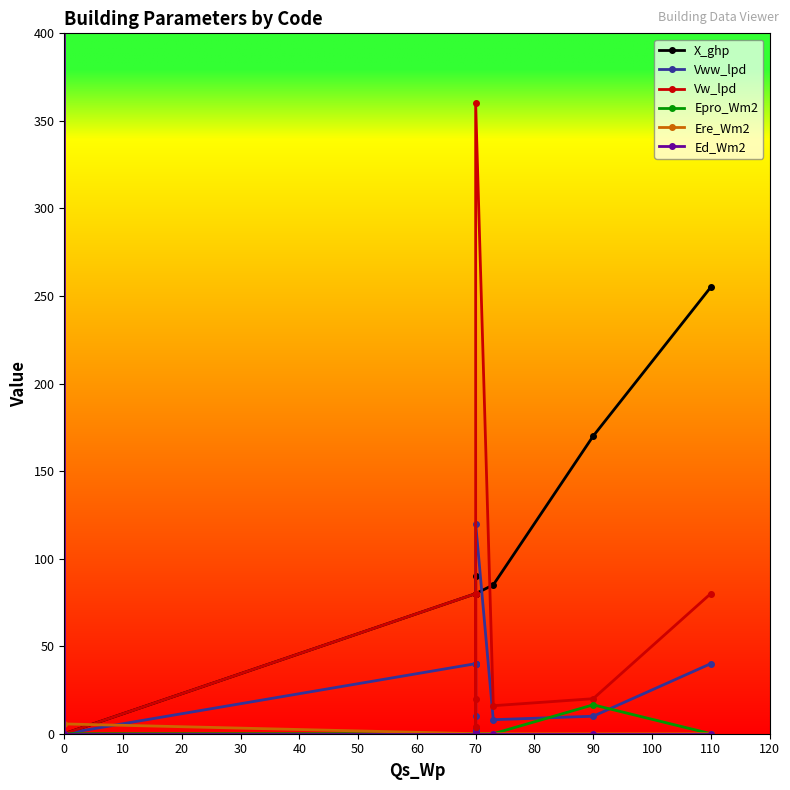

True or false: X_ghp and Vww_lpd cross at least once.

True